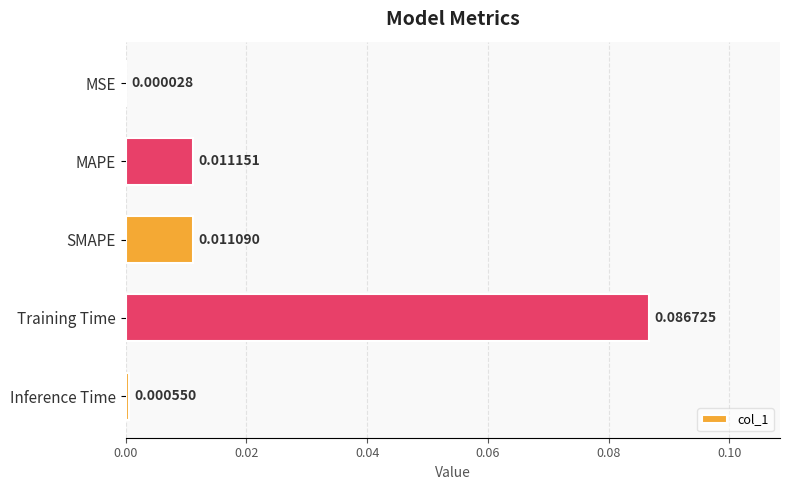

Which label corresponds to the largest value in the chart?

Training Time